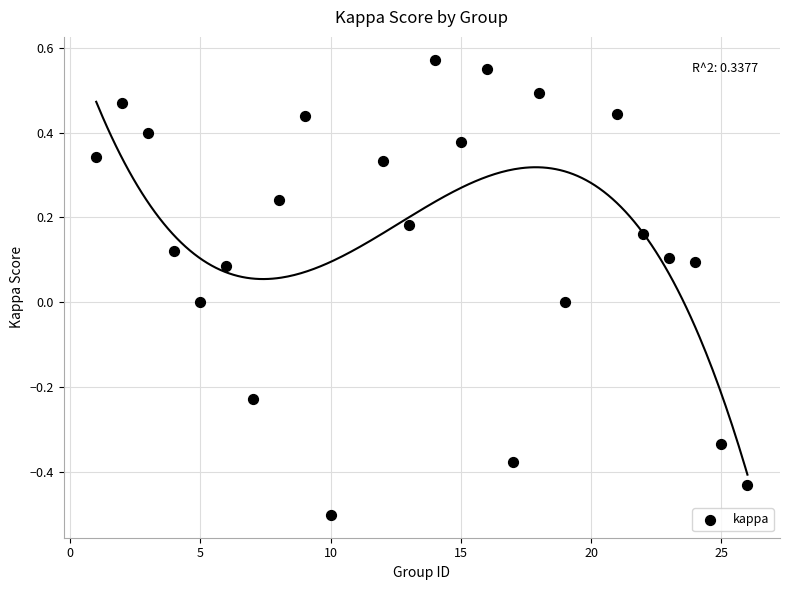

What is the range of X values (max minus min)?

25.0